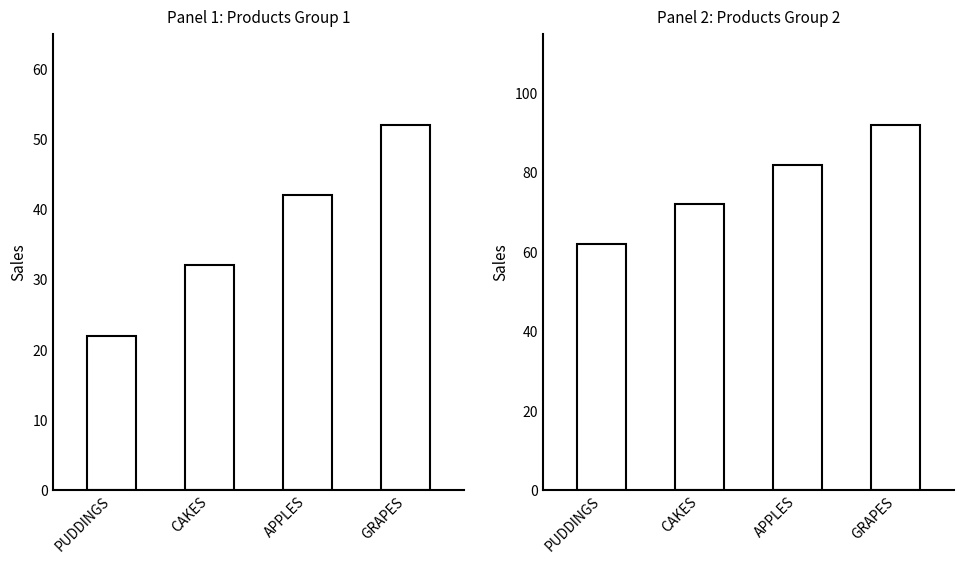

Count the number of data series in this chart.

1